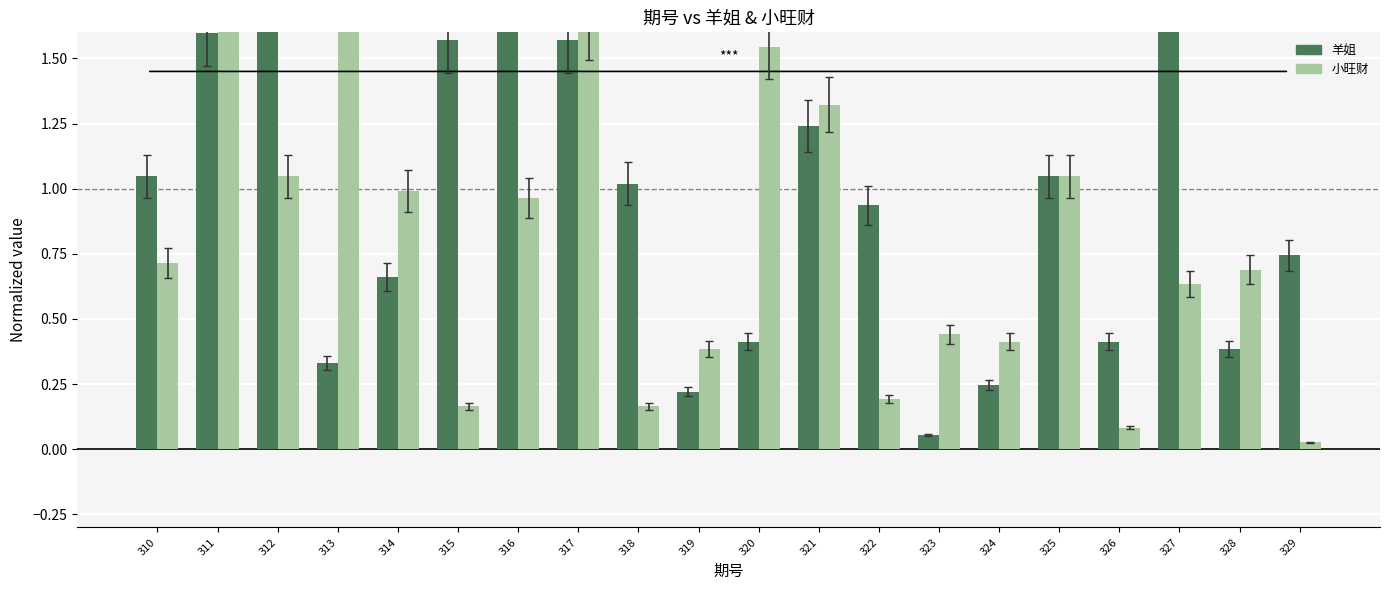

List the series in order of their overall mean, highest first.

羊姐, 小旺财